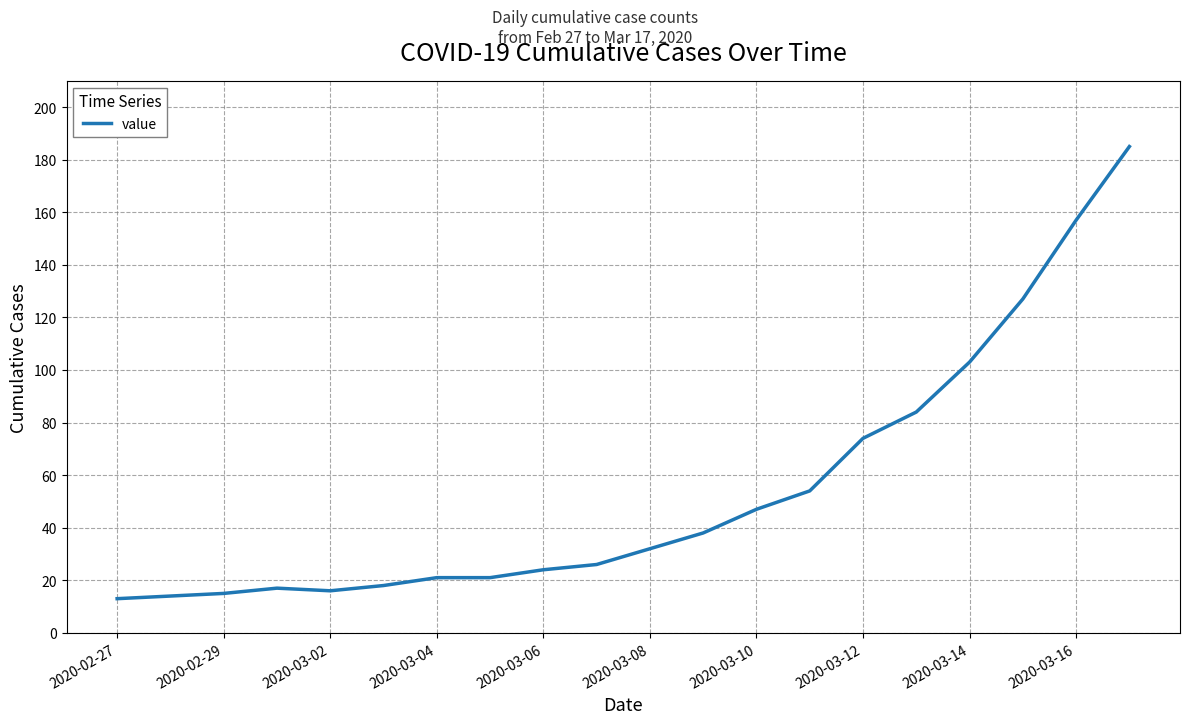

What is the greatest value displayed?

185